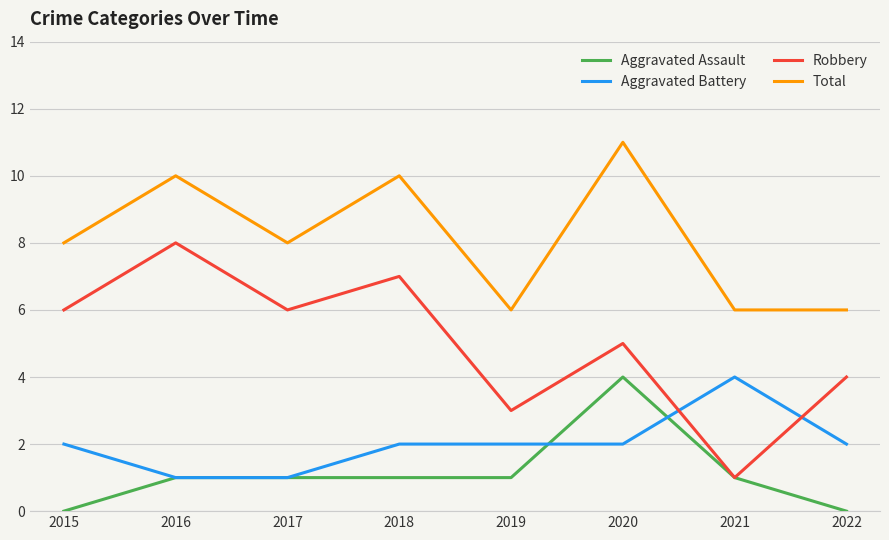

How many lines are shown in the chart?

4